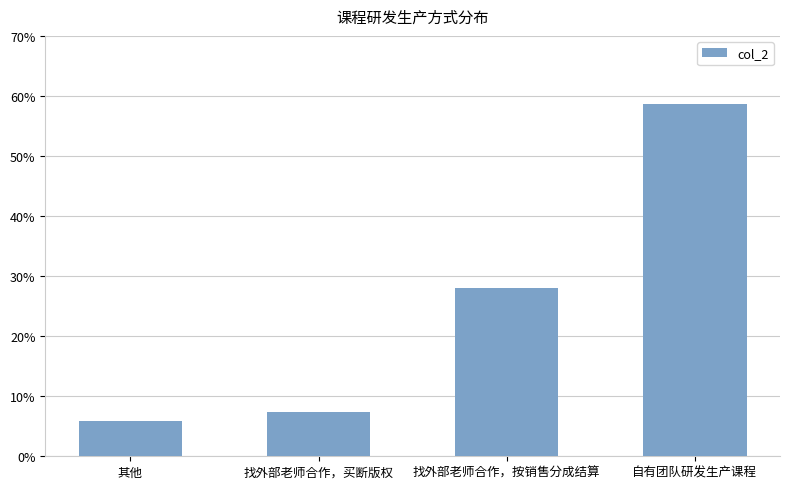

What is the maximum value shown in the chart?

0.6